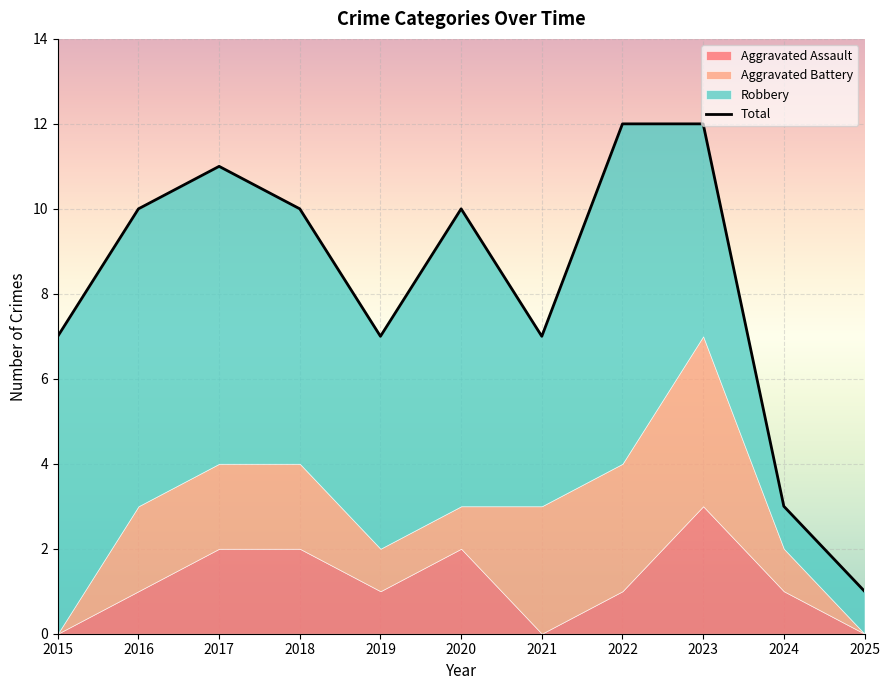

What is the change in value from 2018 to 2025?

-9